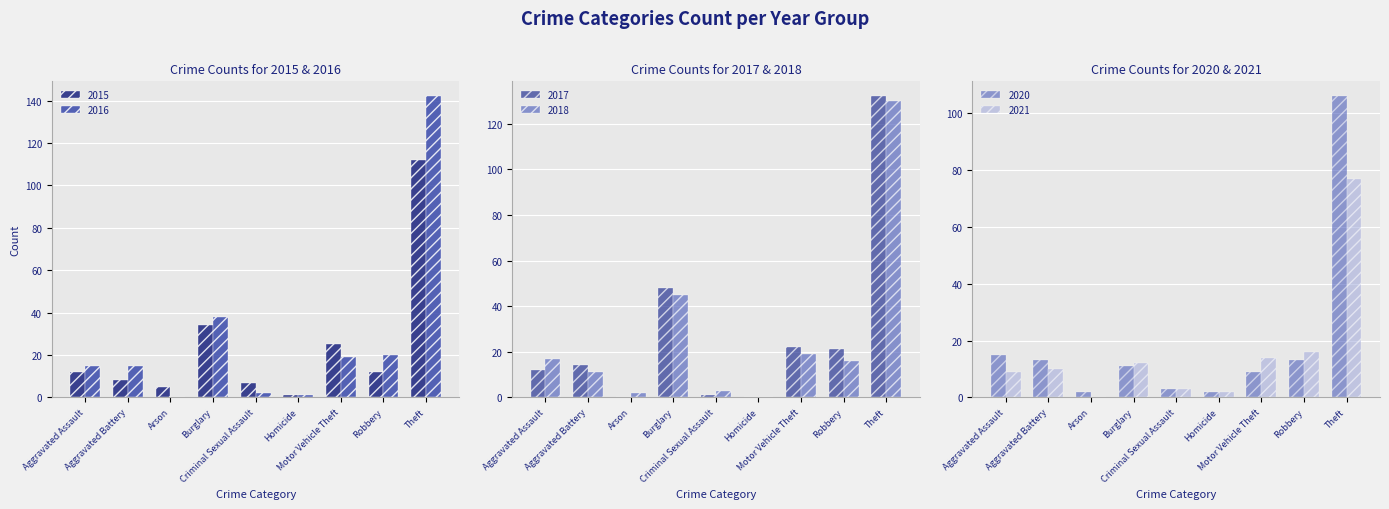

At which label does 2017 reach its peak?

Theft